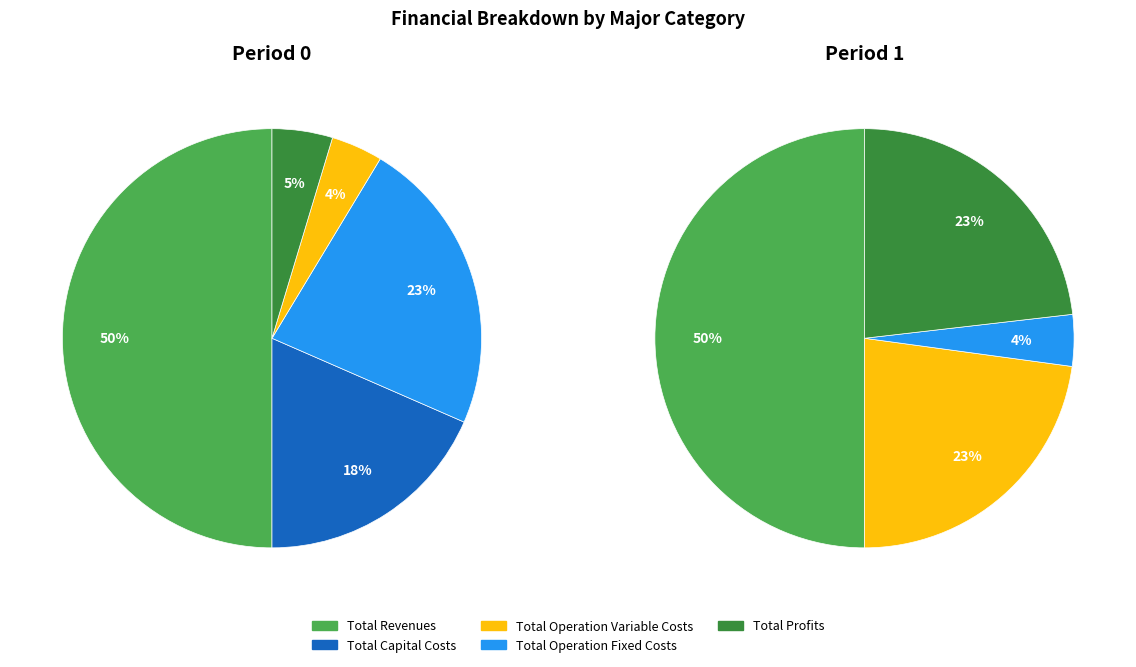

Is it true that Total Revenues is 38% of the pie?

False